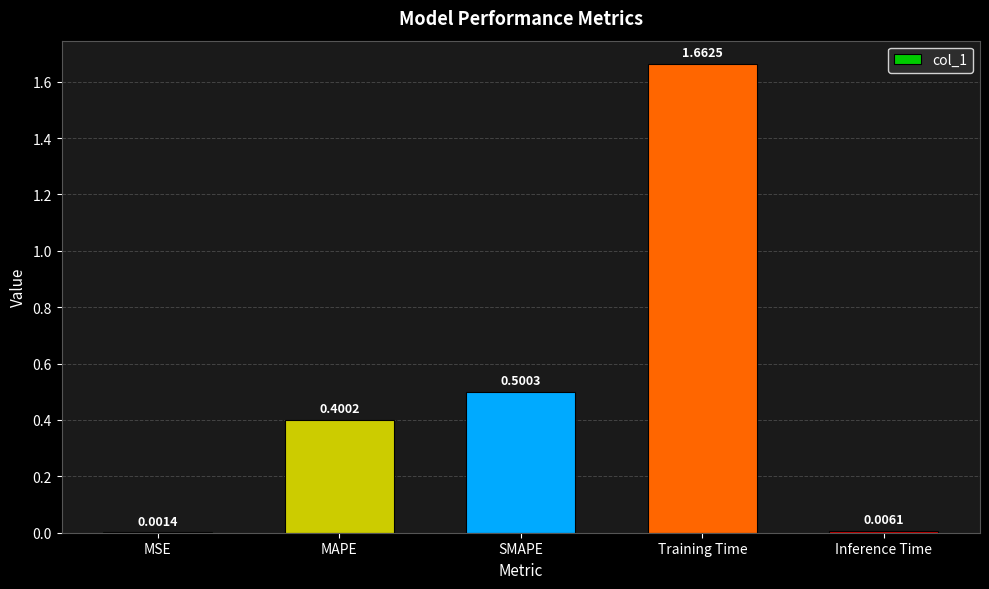

What is the sum of all values?

2.6